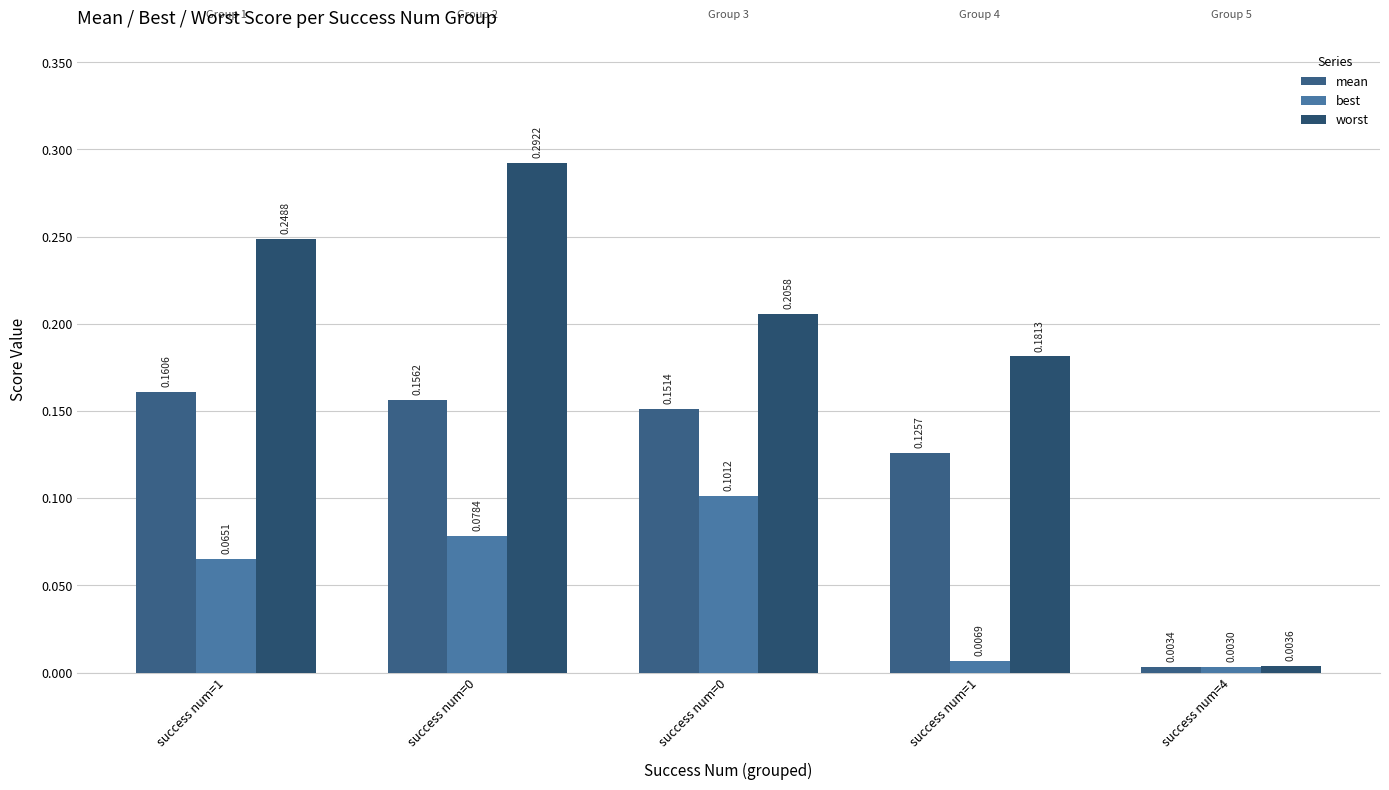

Reading right to left, extract all data points from this chart.

mean: 0.0	0.1	0.2	0.2	0.2
best: 0.0	0.0	0.1	0.1	0.1
worst: 0.0	0.2	0.2	0.3	0.2